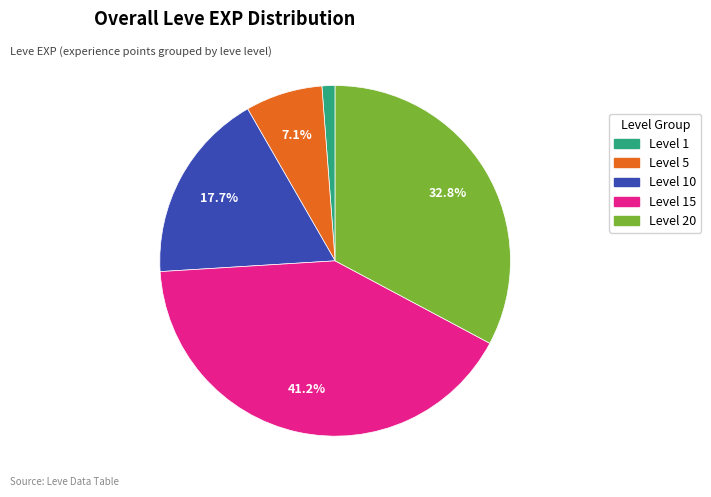

How many segments does this pie chart have?

5